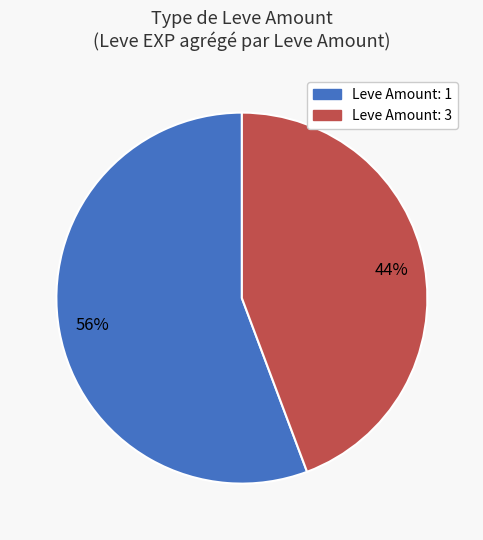

Is there any slice that represents more than half of the pie?

Yes